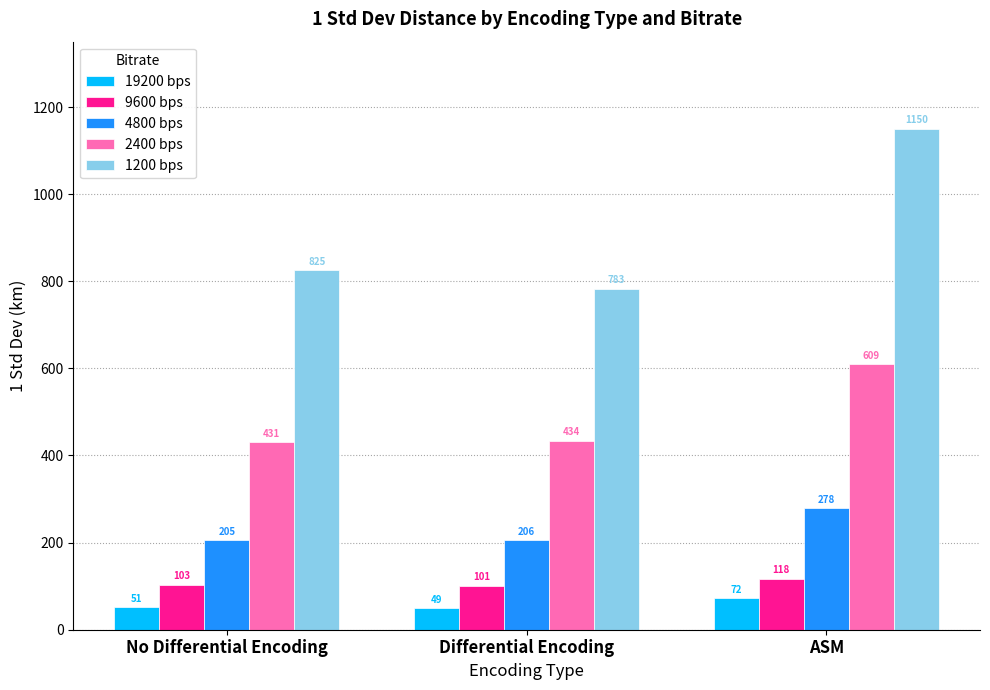

Which series has the widest spread of values?

1200 bps